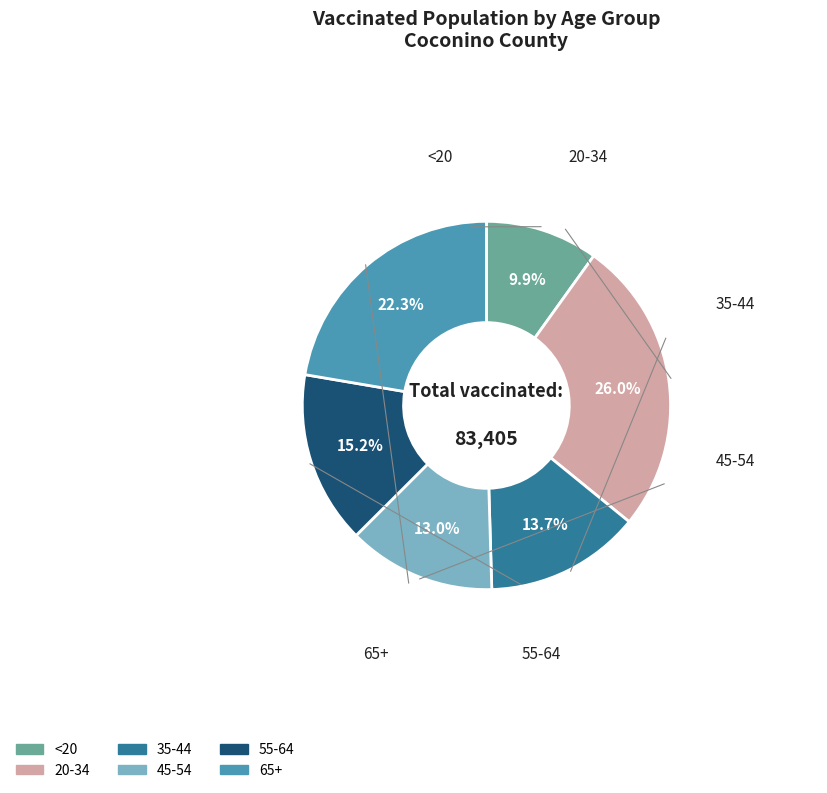

To the nearest percent, what portion does <20 represent?

10%